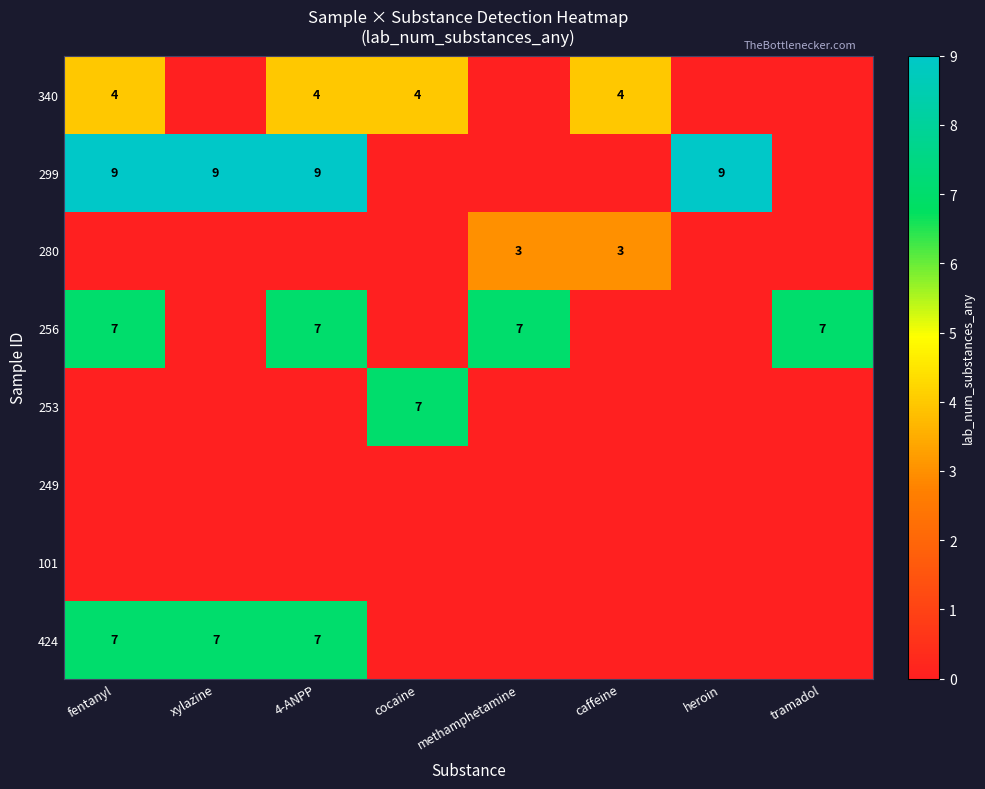

How many series are shown in this chart?

8